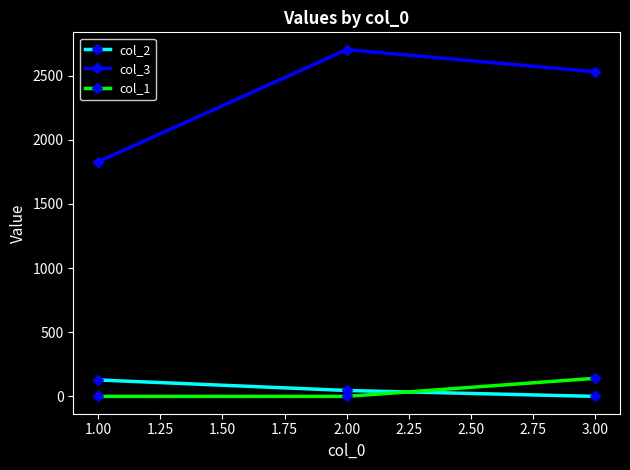

At which category is the sum across all series the highest?

2.00